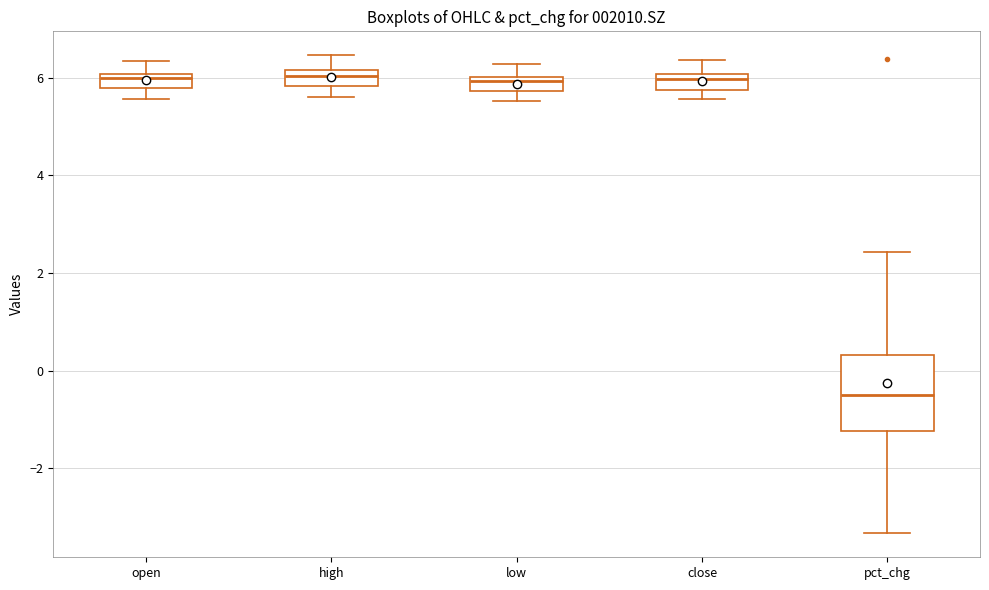

Where is the upper edge of the box for high on the y-axis? The values are not printed on the chart, so give them approximately, as read against the axis.

6.2